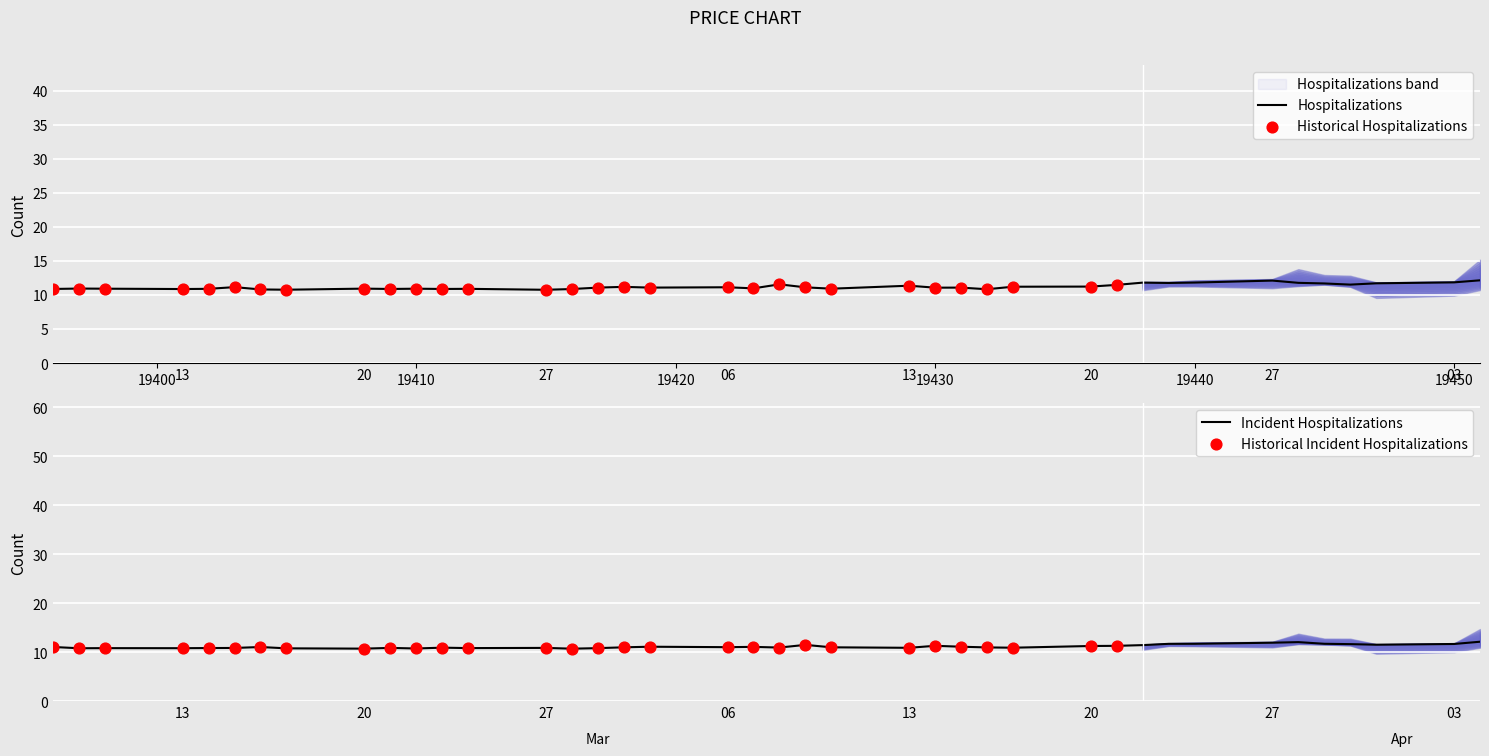

At which category is the sum across all series the highest?

39